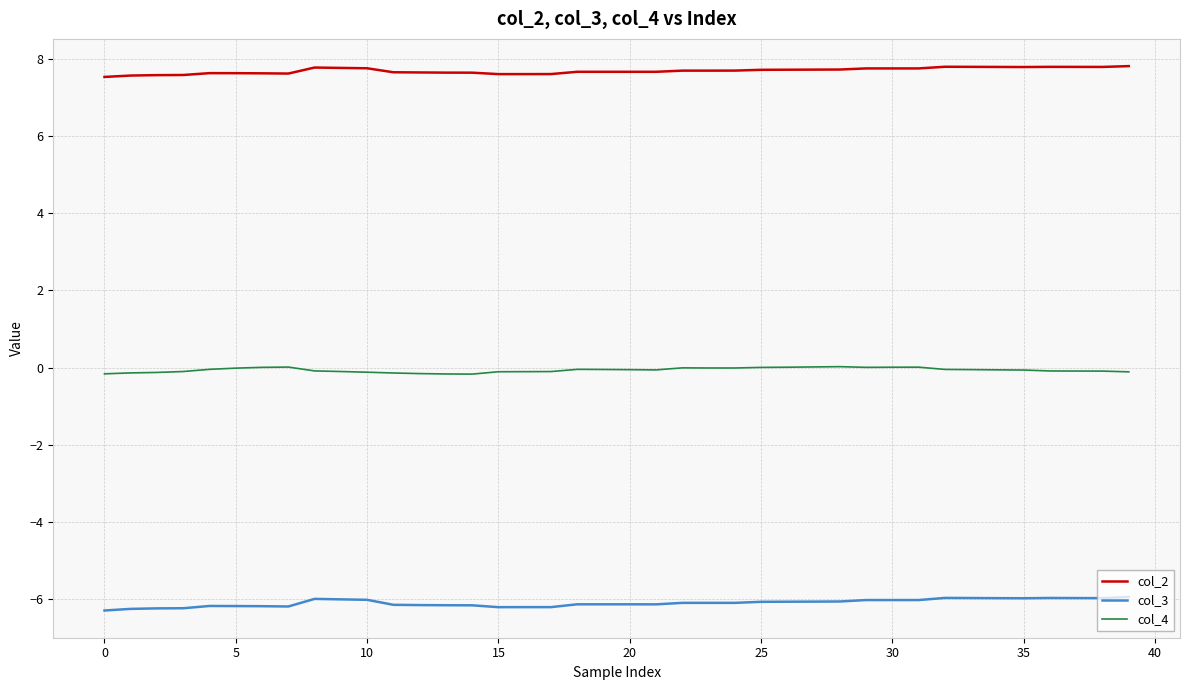

What is the maximum value shown in the chart?

7.8